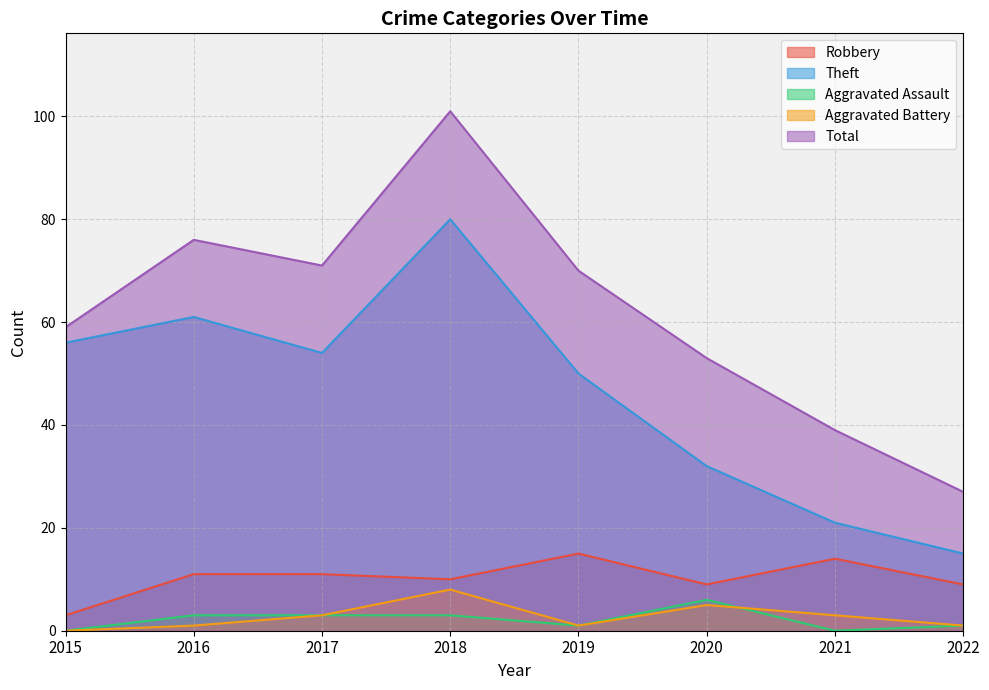

What are all the series names shown in the legend?

Robbery, Theft, Aggravated Assault, Aggravated Battery, Total